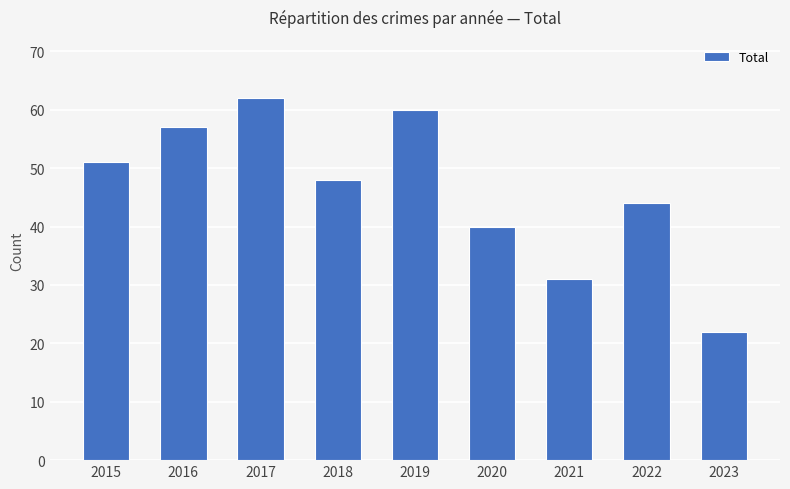

How many distinct data groups are displayed?

1